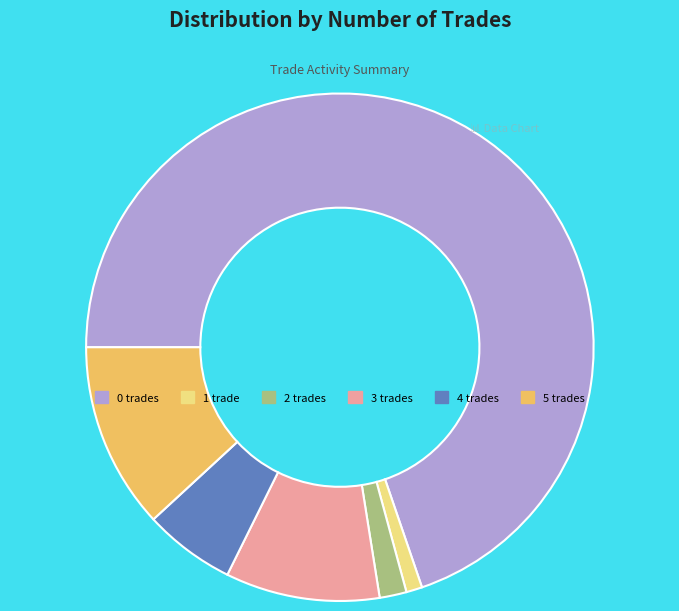

Which category has the smallest portion of the pie?

1